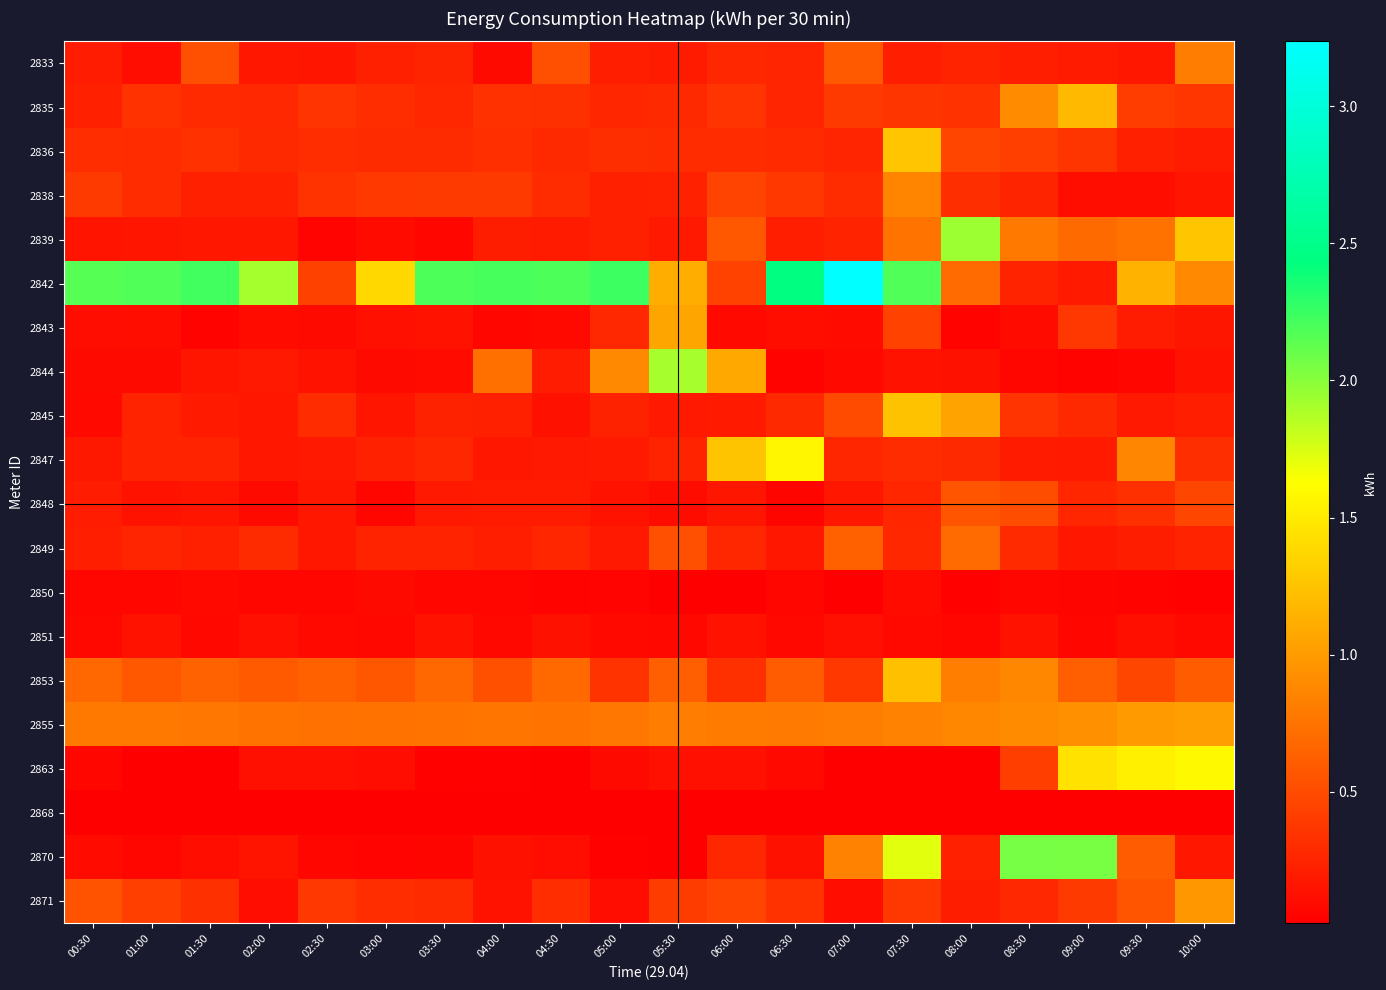

Rank the series by their maximum value, from highest to lowest.

2842, 2870, 2839, 2844, 2863, 2847, 2836, 2845, 2853, 2835, 2843, 2855, 2871, 2838, 2833, 2849, 2848, 2851, 2850, 2868